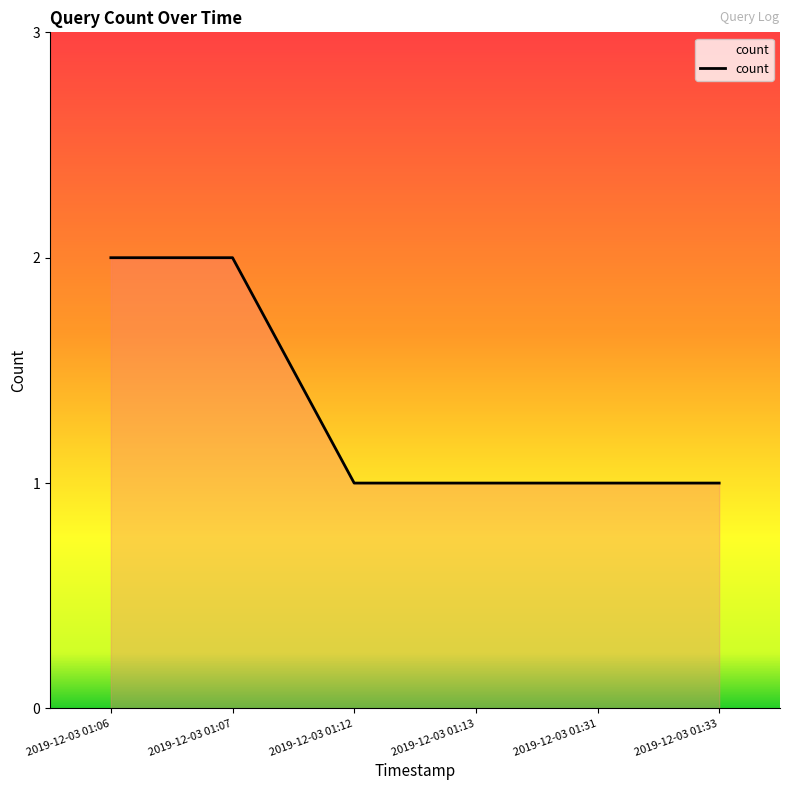

What is the approximate value at 2019-12-03 01:33?

1